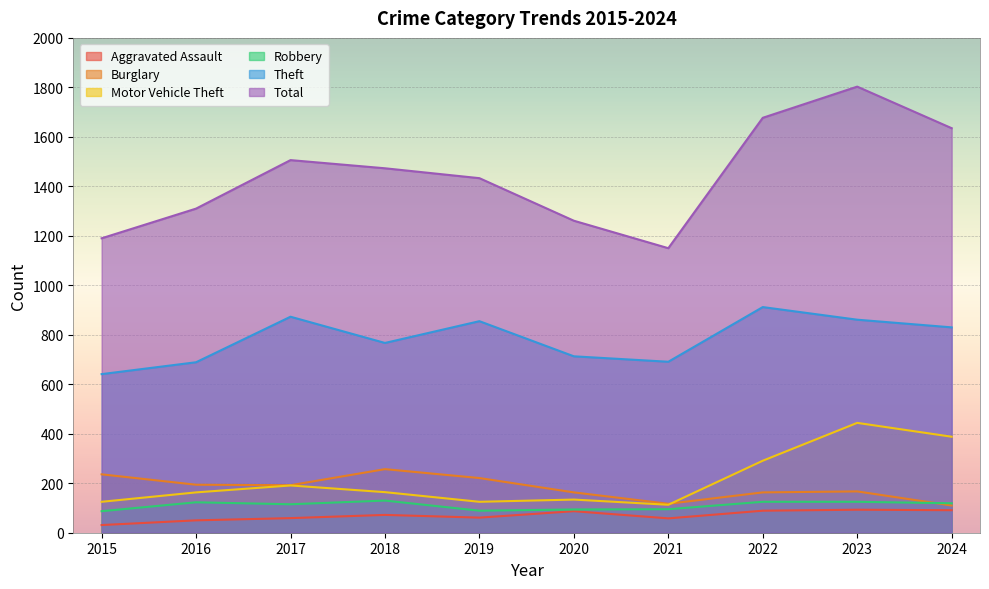

The Burglary series shows 167 at 2023. True or false?

True